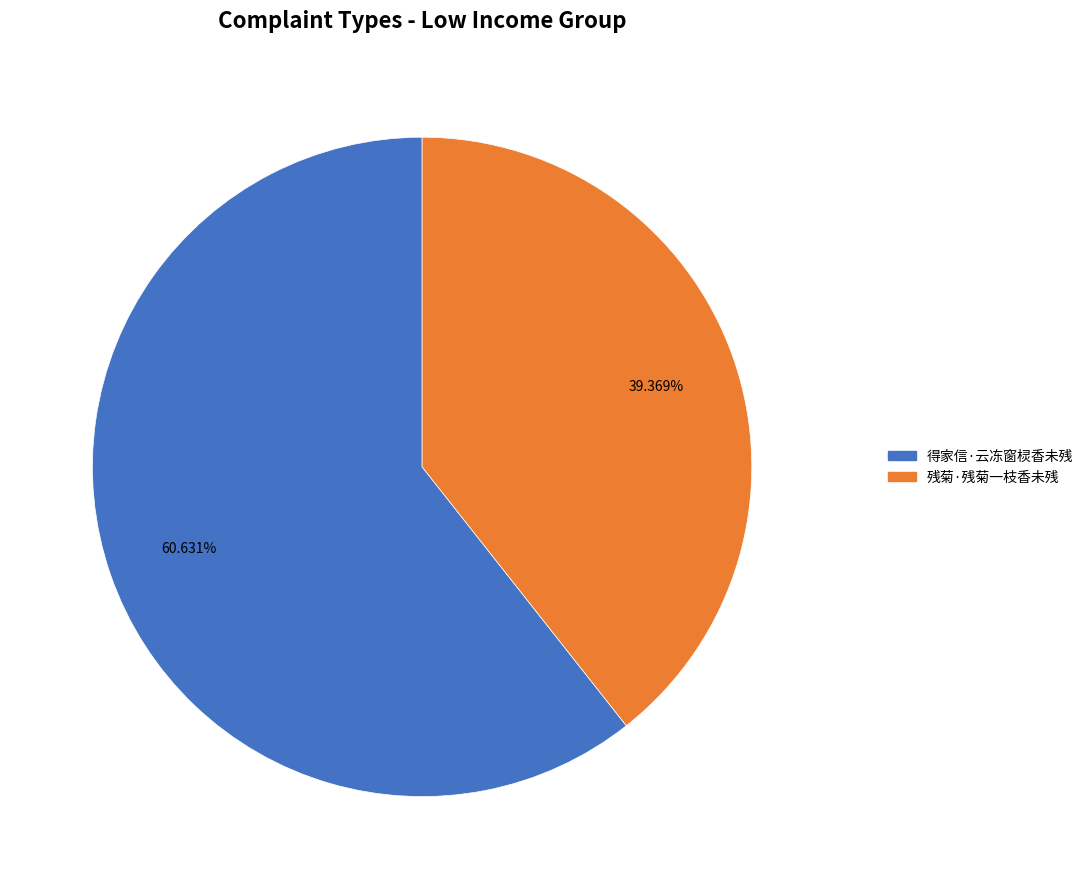

Is there any slice that represents more than half of the pie?

Yes